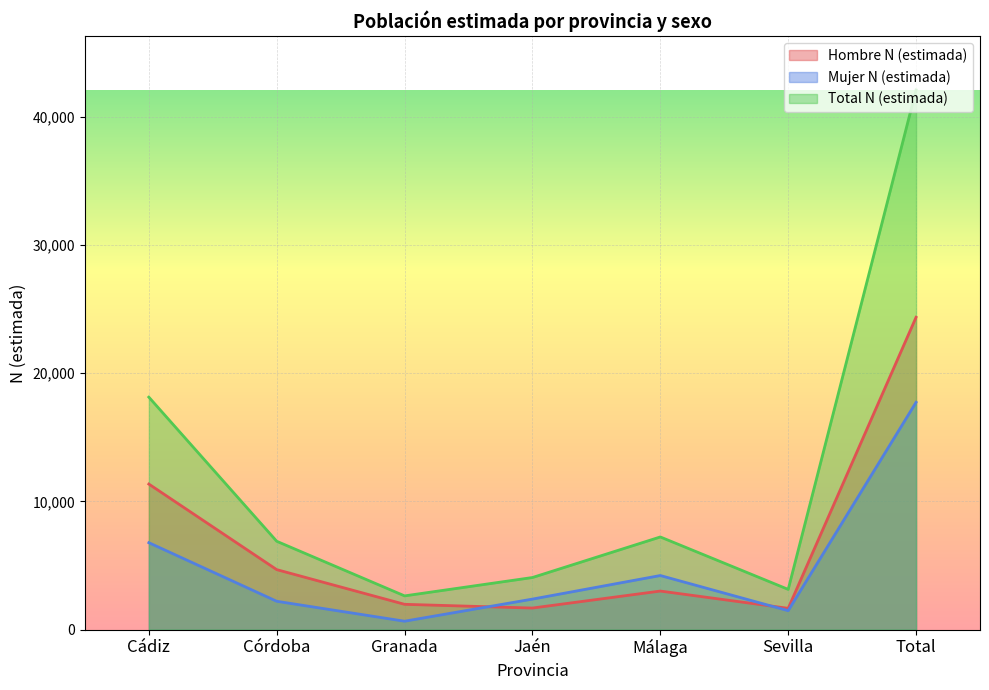

The value of Mujer N (estimada) at Sevilla is 1478. True or false?

True